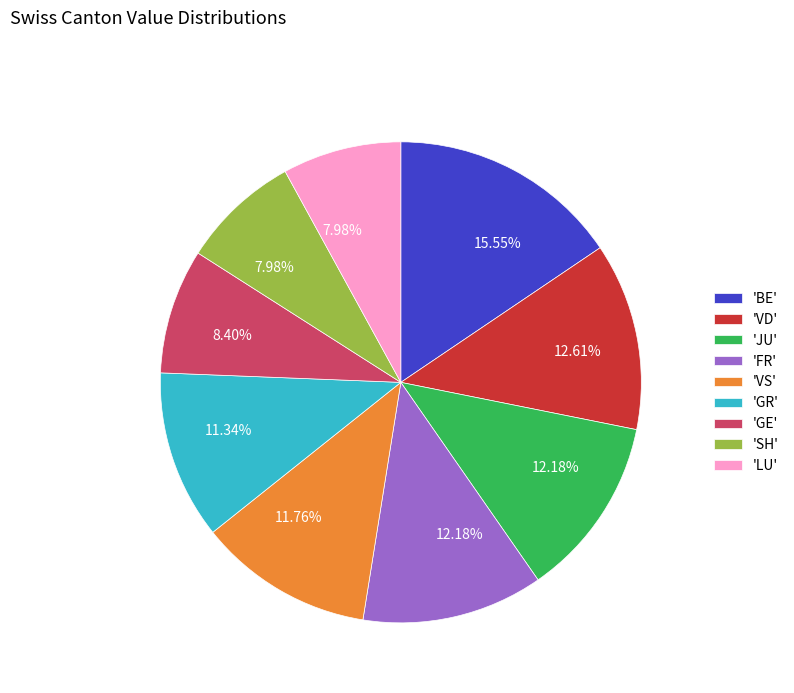

Which category has the biggest portion of the pie?

'BE'